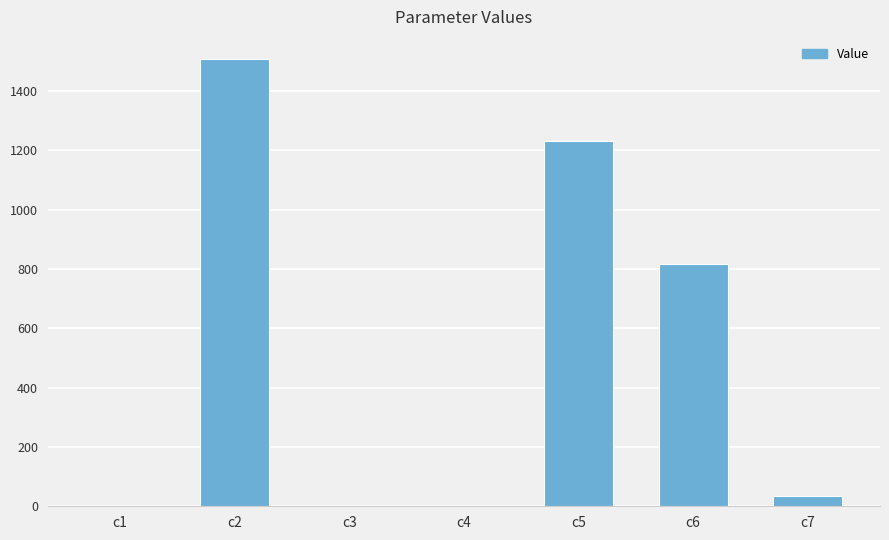

The value at c2 is 1975.7. True or false?

False